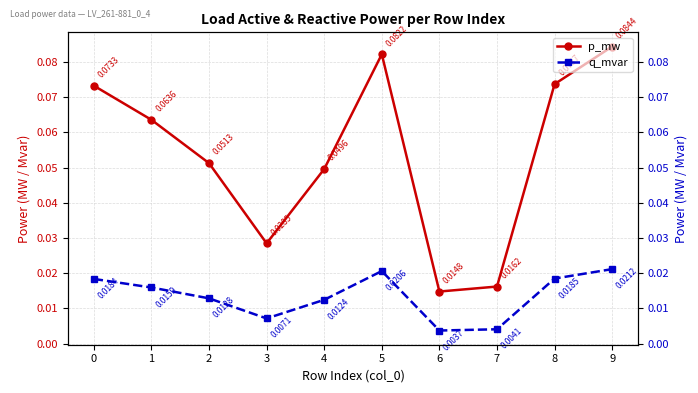

At 1, list the series in order from smallest to largest.

q_mvar, p_mw